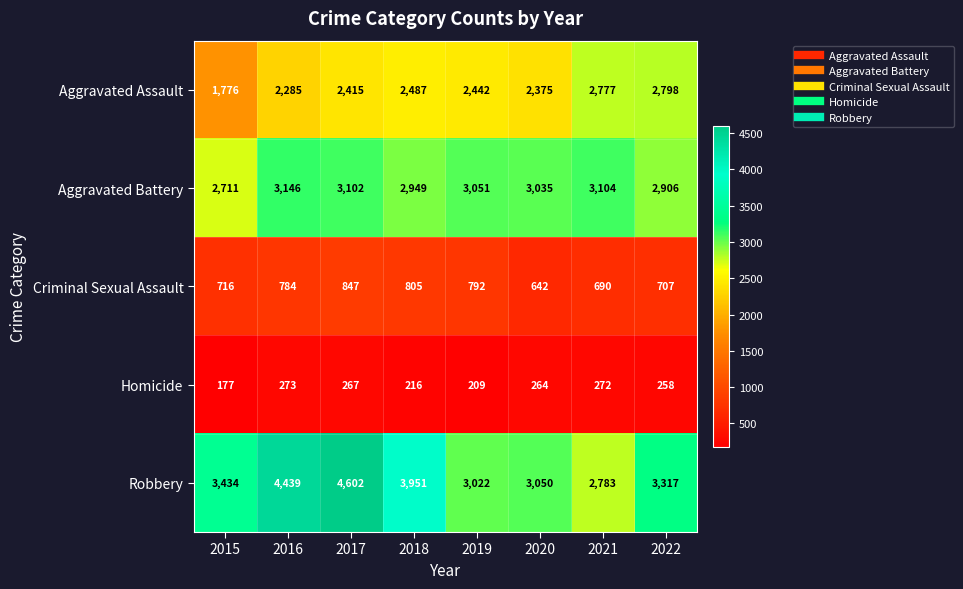

What is the highest value of the Aggravated Battery series?

3146